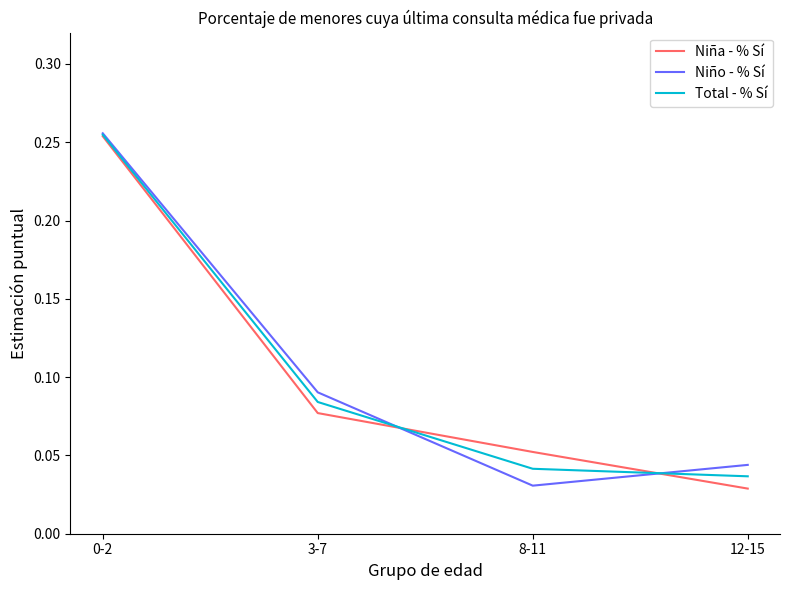

True or false: Niño - % Sí has more than 1 interior local peaks.

False